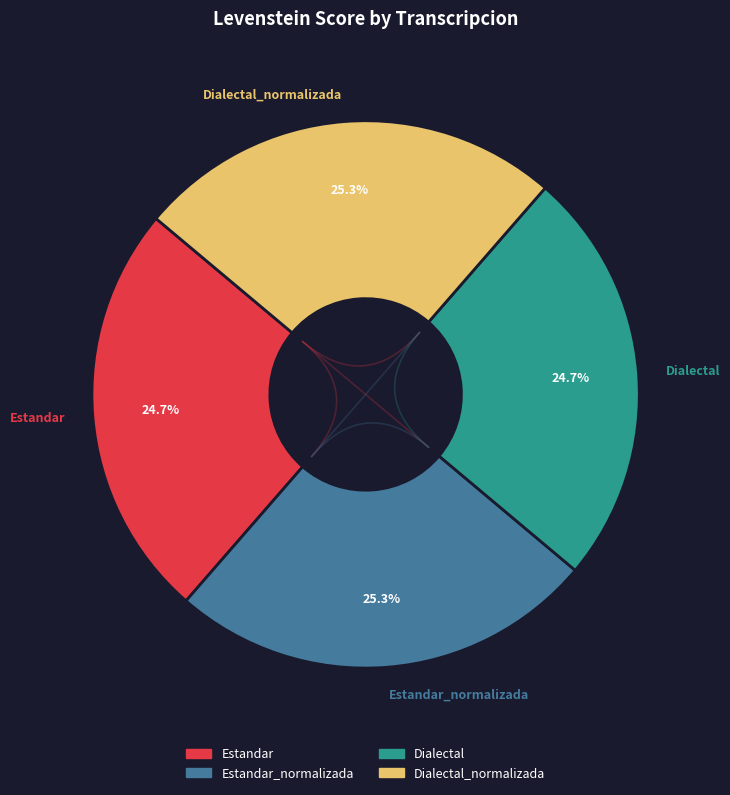

Count the number of slices in the pie.

4